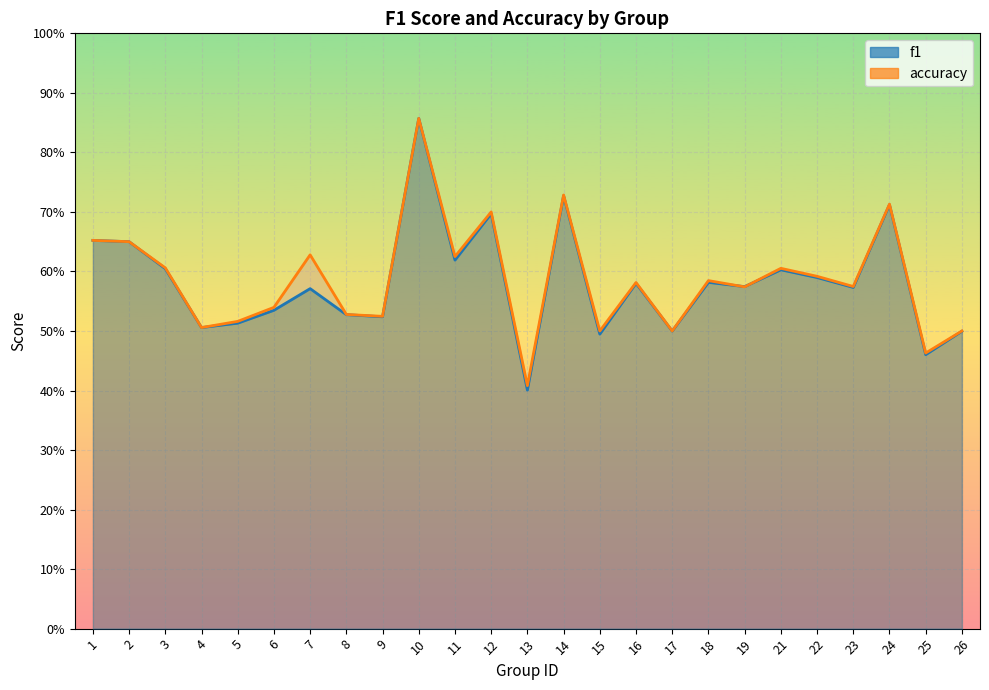

Reading left to right, extract all data points from this chart.

f1: 0.7	0.7	0.6	0.5	0.5	0.5	0.6	0.5	0.5	0.9	0.6	0.7	0.4	0.7	0.5	0.6	0.5	0.6	0.6	0.6	0.6	0.6	0.7	0.5	0.5
accuracy: 0.7	0.7	0.6	0.5	0.5	0.5	0.6	0.5	0.5	0.9	0.6	0.7	0.4	0.7	0.5	0.6	0.5	0.6	0.6	0.6	0.6	0.6	0.7	0.5	0.5